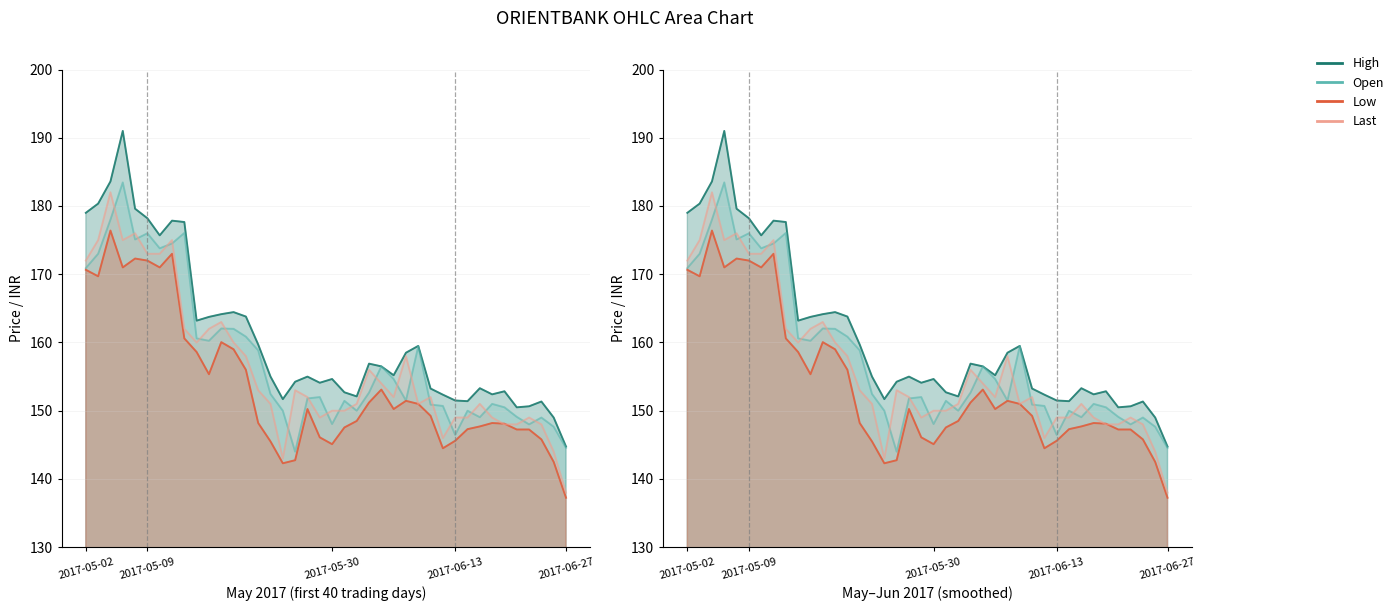

Reading left to right, transcribe all the data shown in this chart.

High: 179.0	180.3	183.6	191.0	179.6	178.2	175.7	177.8	177.7	163.2	163.8	164.2	164.4	163.8	159.7	155.0	151.7	154.2	155.0	154.1	154.7	152.7	152.1	156.9	156.5	155.2	158.5	159.5	153.2	152.3	151.5	151.4	153.3	152.4	152.8	150.5	150.7	151.3	149.0	144.8
Open: 170.9	173.0	178.0	183.4	175.1	176.0	173.8	174.5	176.1	160.6	160.2	162.1	162.0	160.8	158.8	152.4	150.0	144.0	151.8	152.0	148.1	151.4	150.0	152.7	156.5	154.7	151.5	159.4	150.9	150.7	146.4	150.0	149.1	151.0	150.5	149.1	148.0	149.0	147.7	144.6
Low: 170.7	169.7	176.4	171.0	172.3	172.0	171.0	173.0	160.6	158.6	155.3	160.1	159.0	156.0	148.2	145.5	142.3	142.8	150.2	146.1	145.1	147.6	148.5	151.2	153.1	150.2	151.4	151.0	149.2	144.5	145.6	147.3	147.7	148.2	148.1	147.2	147.2	145.8	142.5	137.2
Last: 172.0	175.0	182.0	175.0	176.0	173.0	173.0	175.0	162.0	160.0	162.0	163.0	160.0	158.0	153.0	151.0	143.0	153.0	152.0	149.0	150.0	150.0	151.0	156.0	154.0	152.0	158.0	151.0	152.0	146.0	149.0	149.0	151.0	149.0	148.0	148.0	149.0	148.0	144.0	138.0